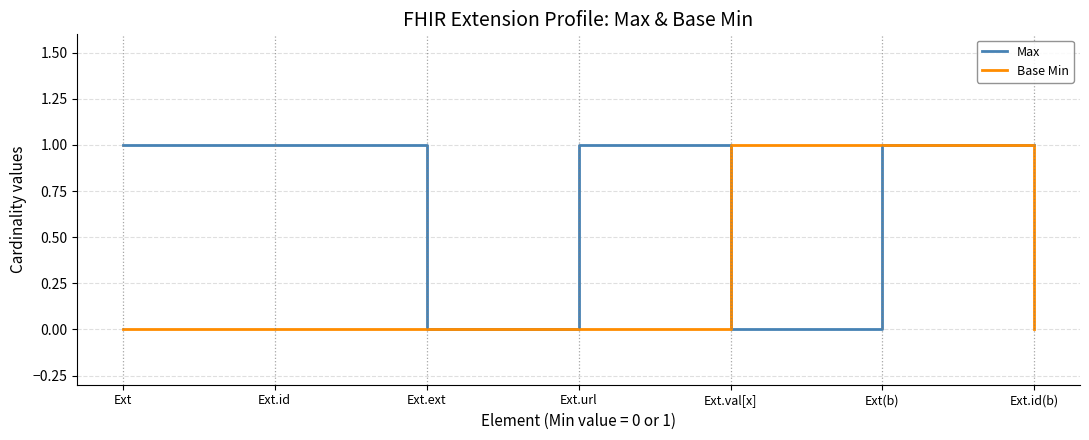

The value of Max at Ext.val[x] is 0. True or false?

True